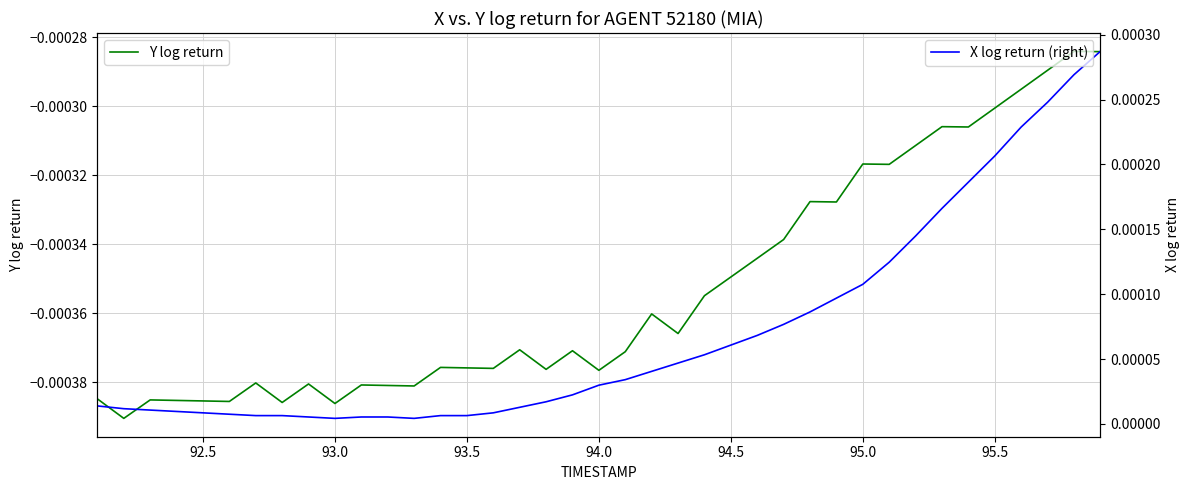

True or false: Y log return and X log return (right) cross at least once.

False